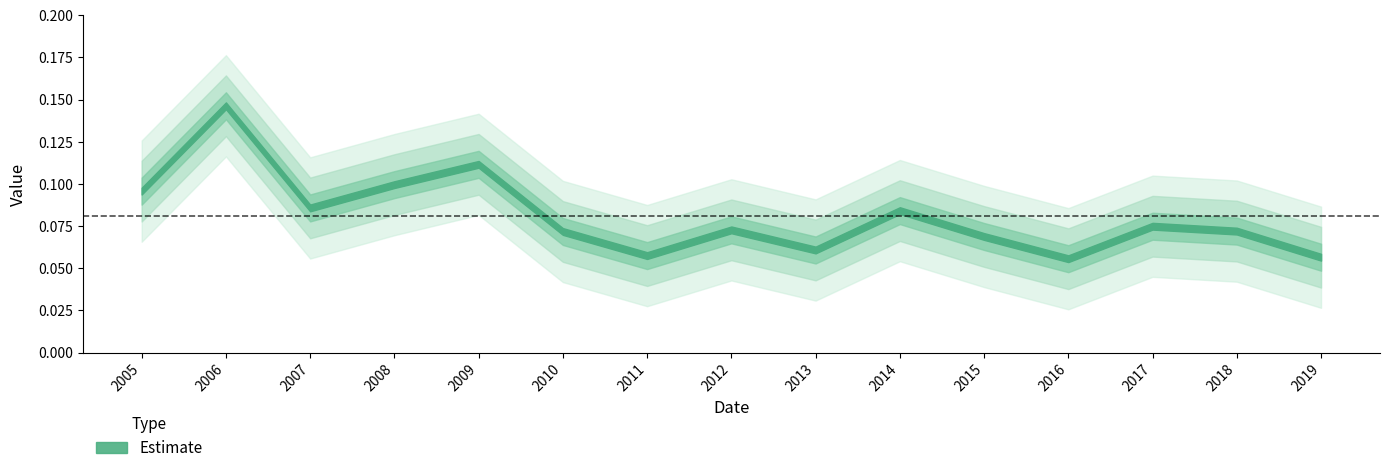

How many interior local peaks (higher than both neighbors) does the data have?

5